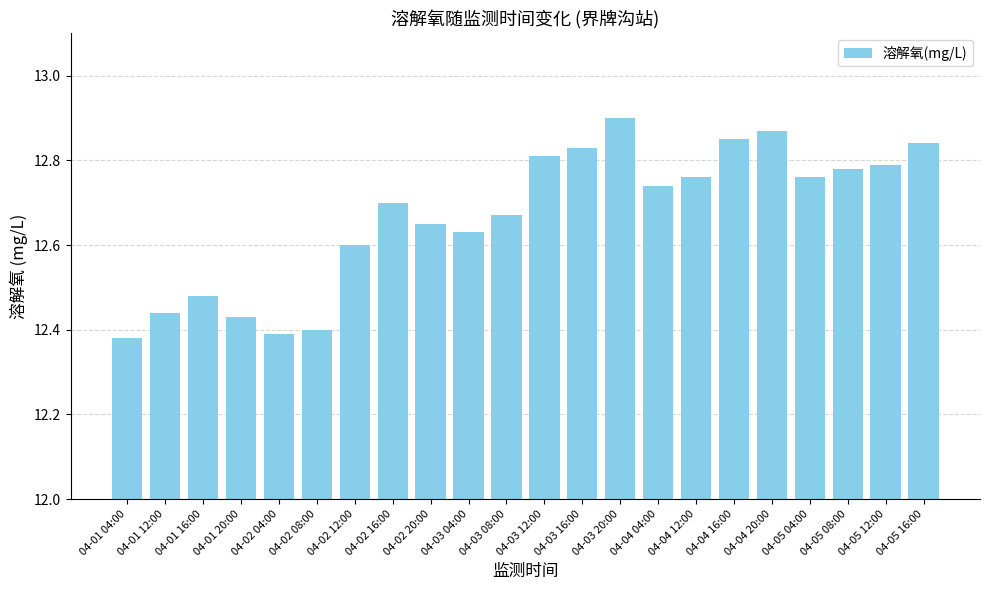

Does the chart contain any negative values?

No